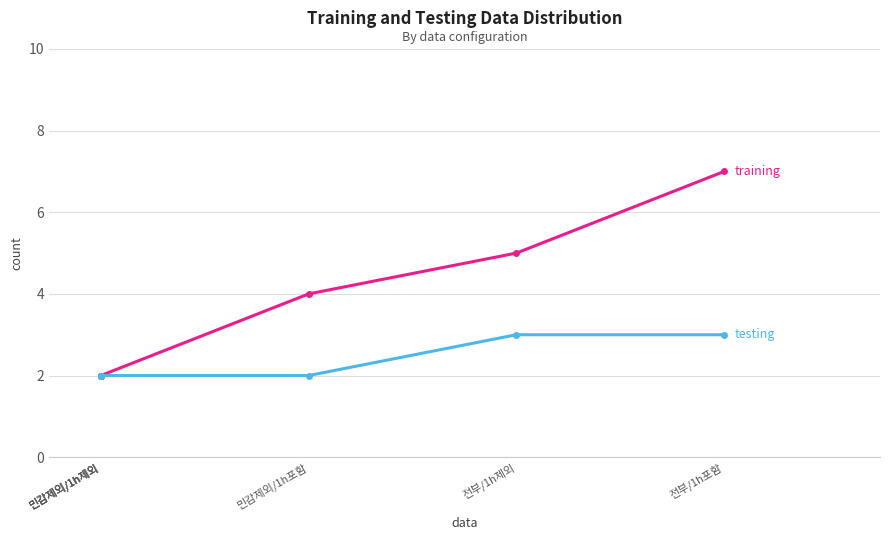

List the series in order of their overall mean, lowest first.

testing, training